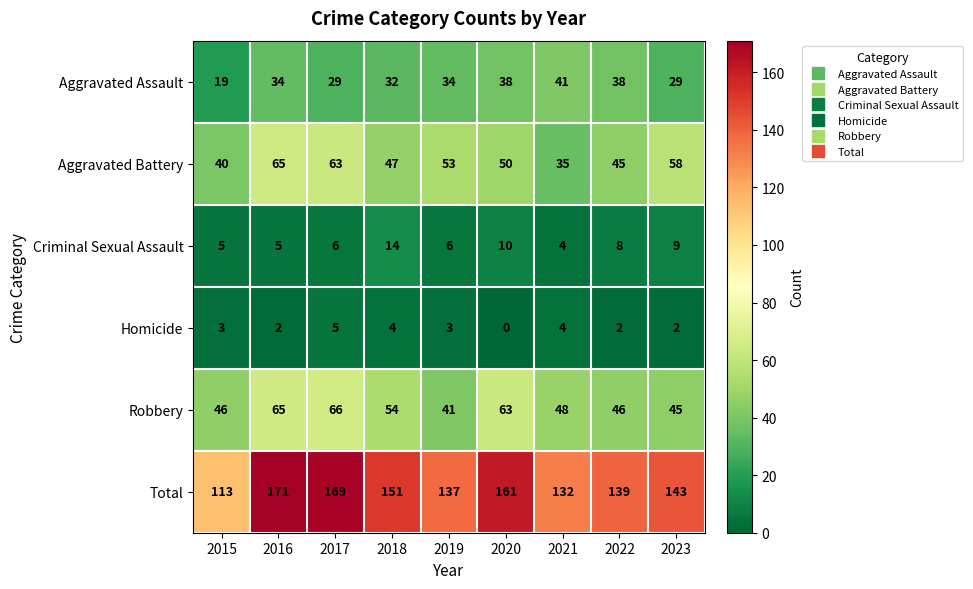

What is the greatest value displayed?

171